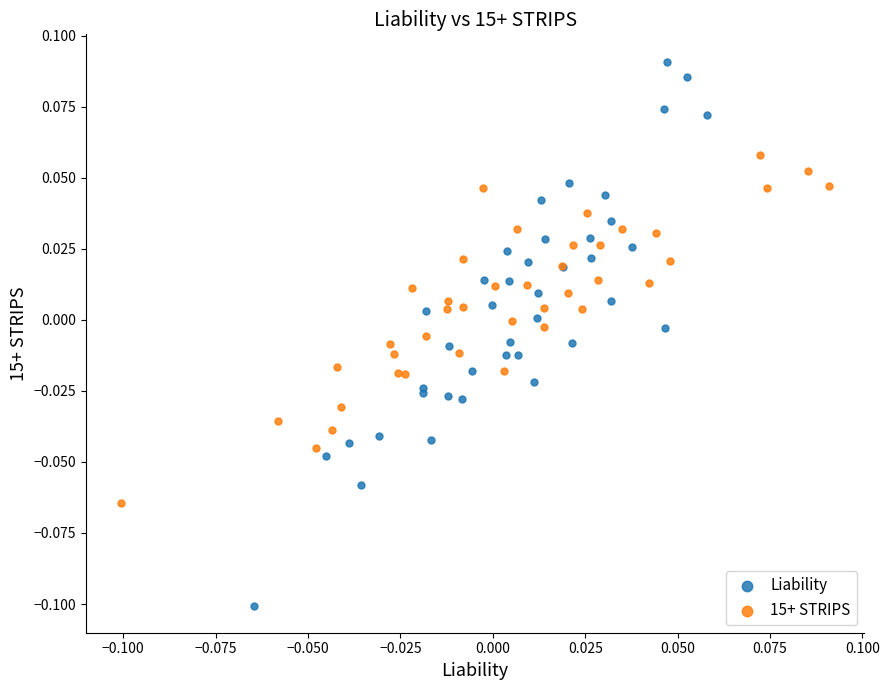

Which series reaches the minimum Y coordinate?

Liability